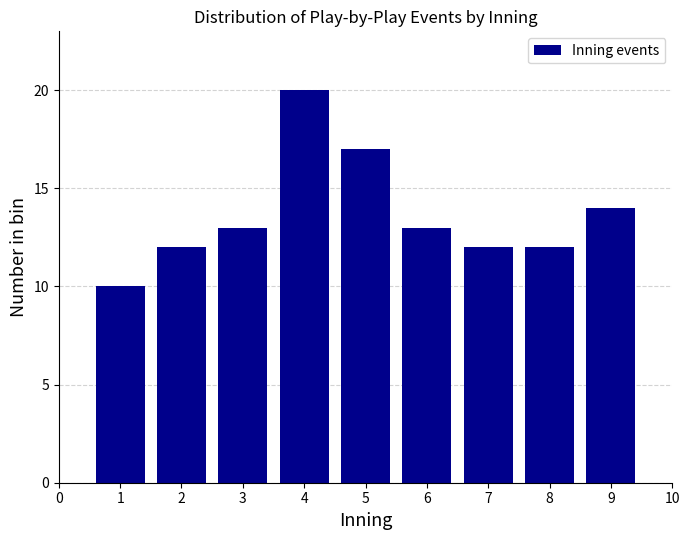

Reading left to right, what are all the values shown in this chart?

10	12	13	20	17	13	12	12	14